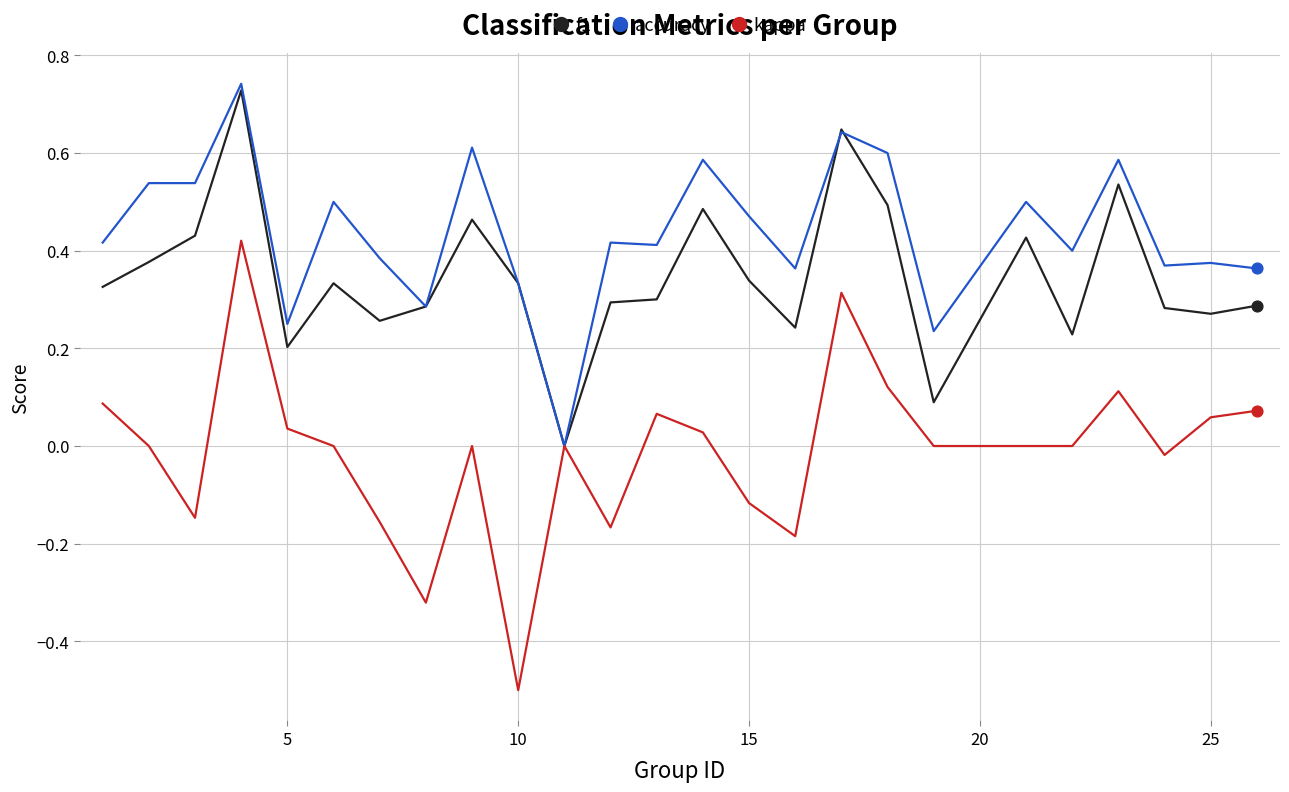

Which series has the largest total across all categories?

accuracy